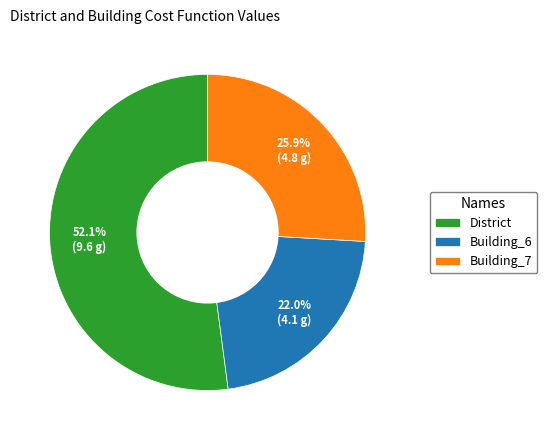

Rank the categories by value from lowest to highest.

Building_6, Building_7, District